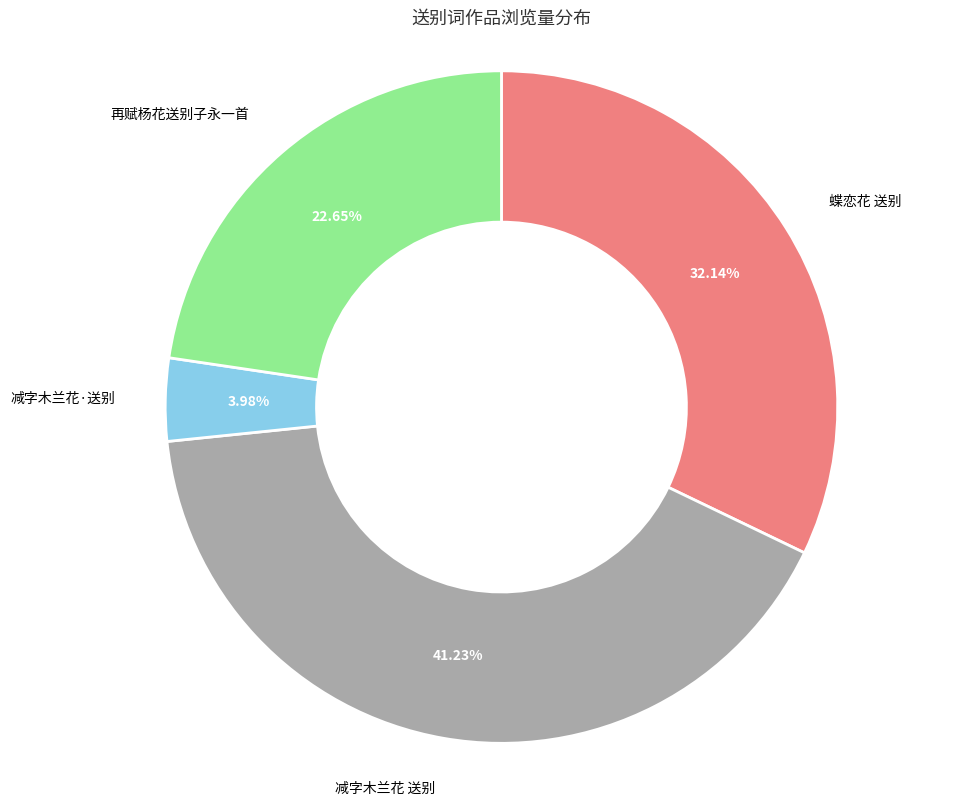

Is there a majority slice in this chart?

No